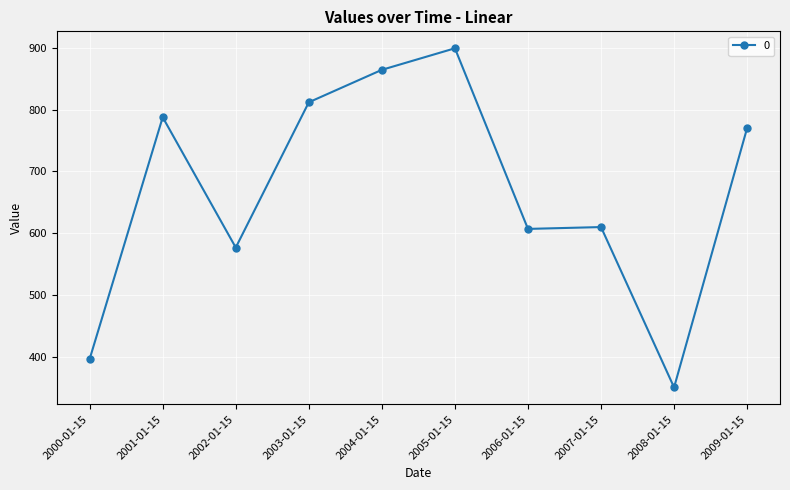

What is the approximate value at 2007-01-15?

610.0